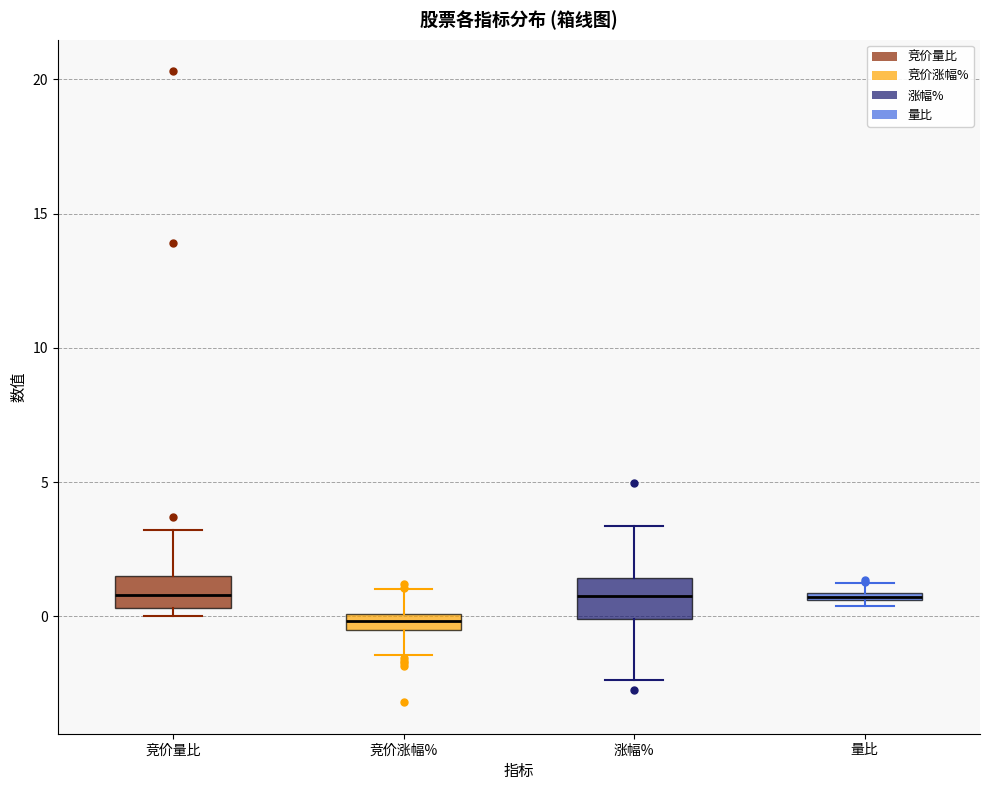

Where is the lower edge of the box for 量比 on the y-axis? The values are not printed on the chart, so give them approximately, as read against the axis.

0.5